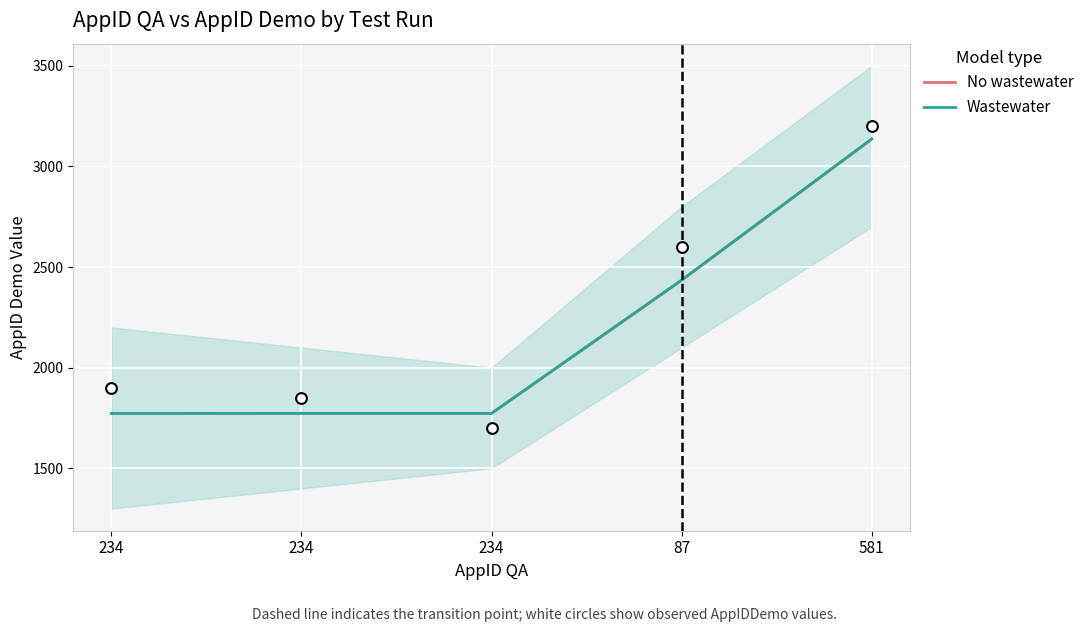

Is the value of No wastewater at 234 greater than the value of Wastewater at 87?

No